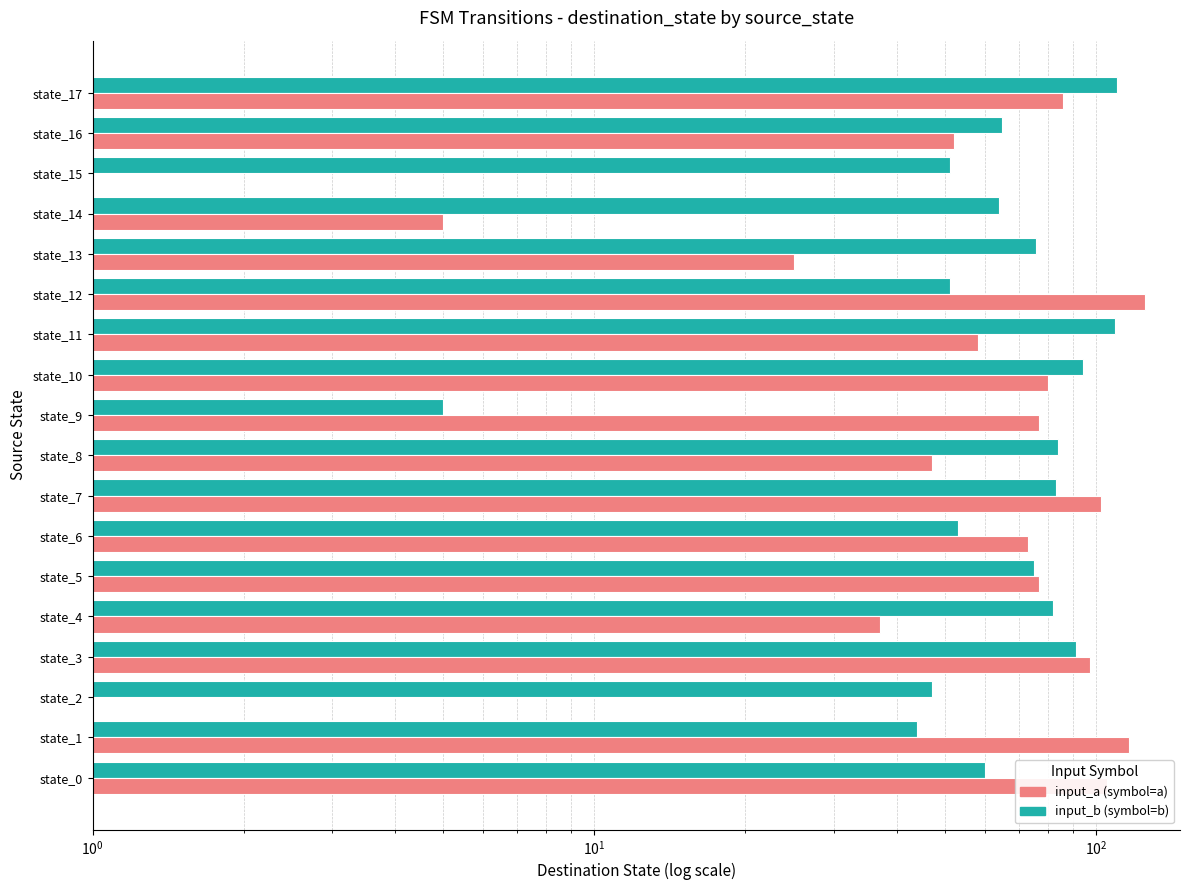

True or false: input_a has a value of 80 at state_8.

False